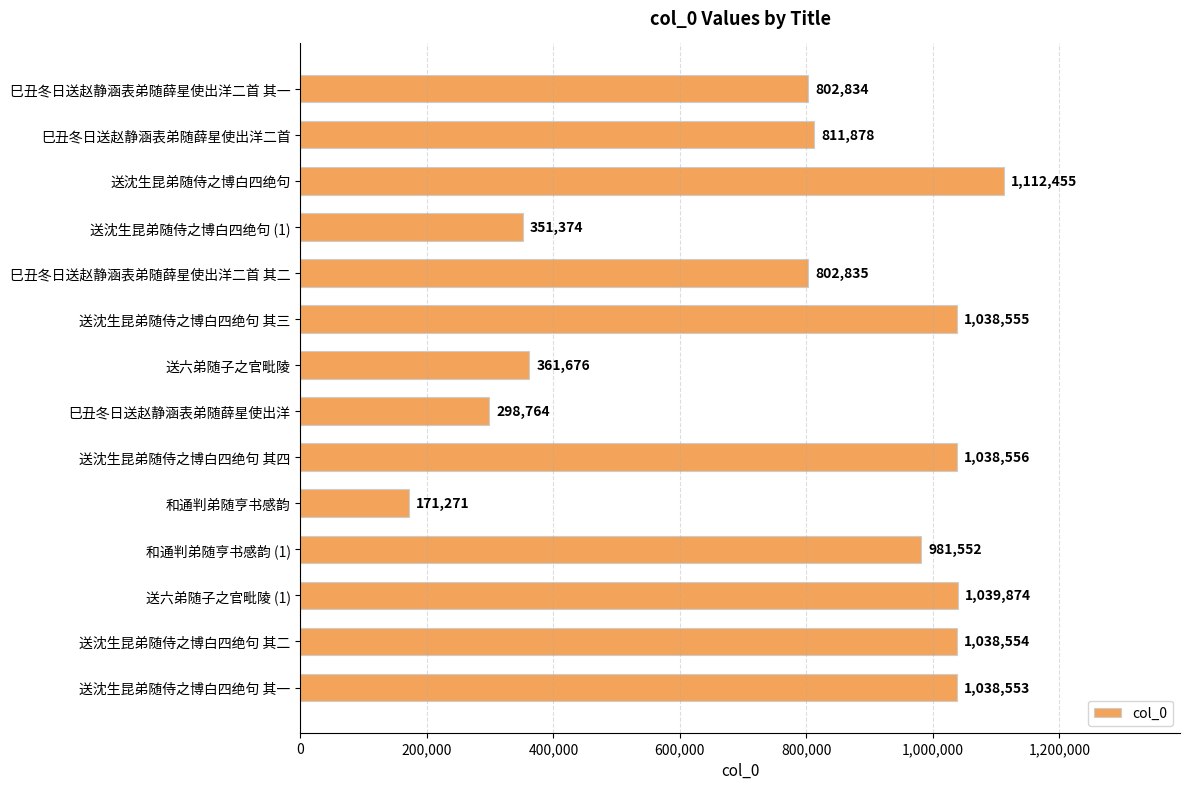

What is the ratio of the value at 送沈生昆弟随侍之博白四绝句 其一 to the value at 巳丑冬日送赵静涵表弟随薛星使出洋?

3.5